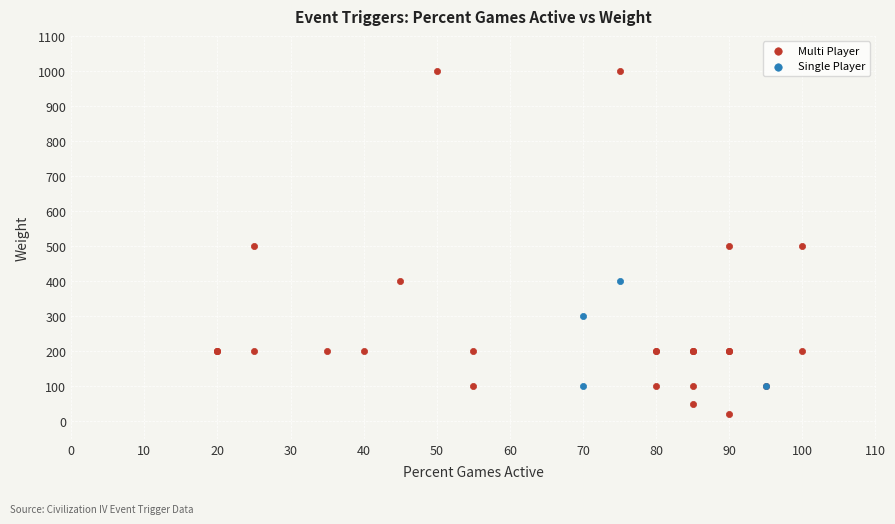

Which series has the largest Y range (max minus min)?

Multi Player